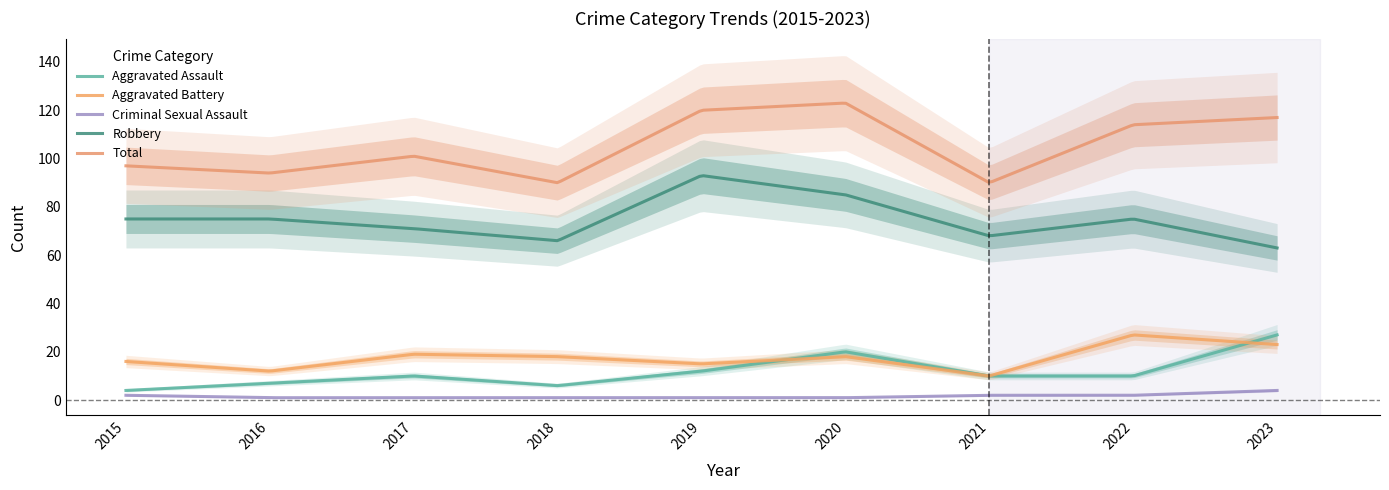

At which label does Aggravated Assault first exceed 10?

2019